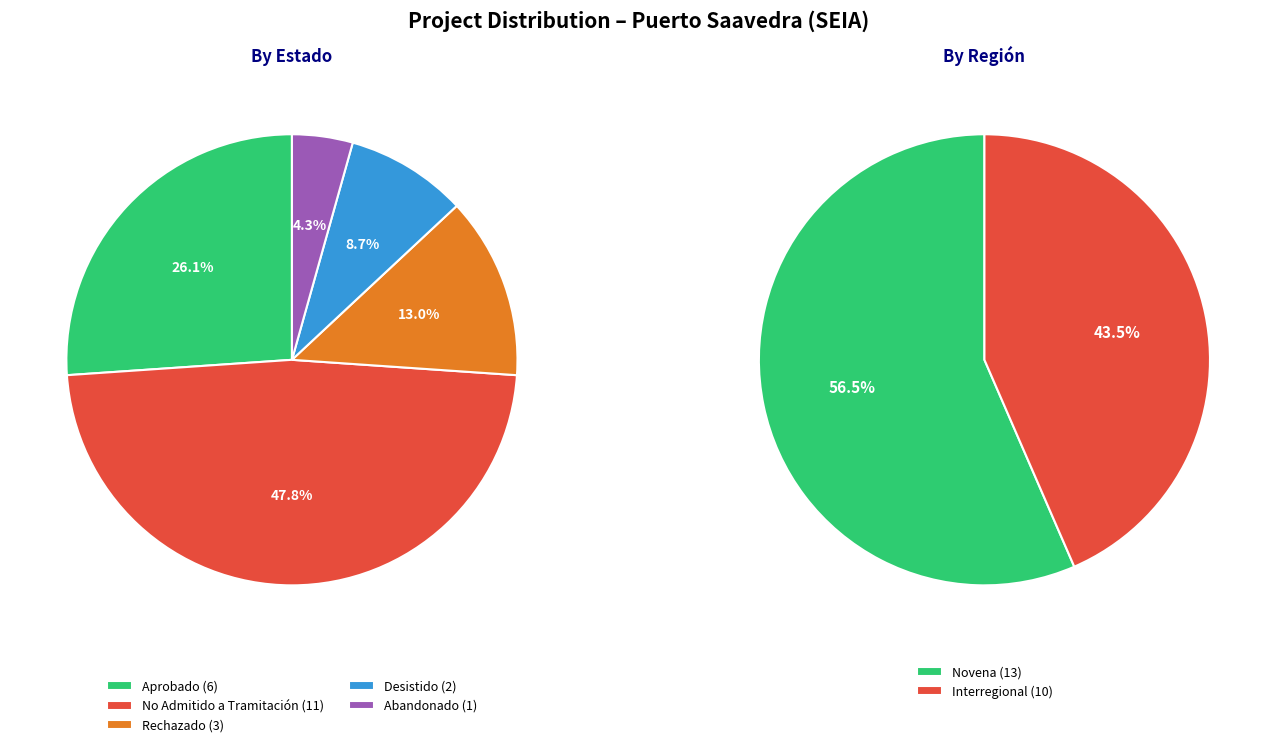

Does any single category account for the majority?

No